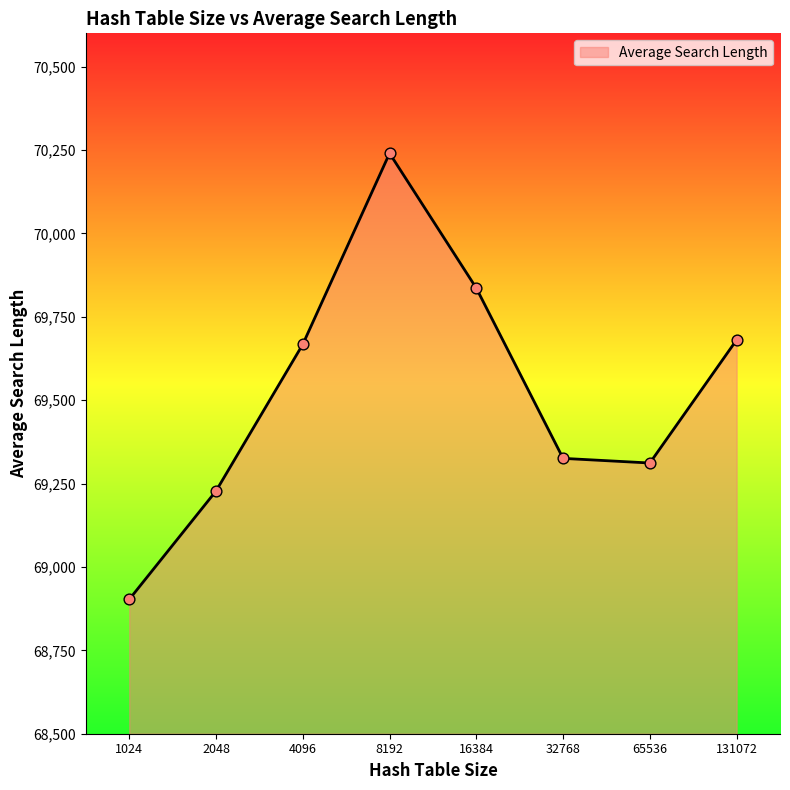

Which has a higher value, 8192 or 16384?

8192